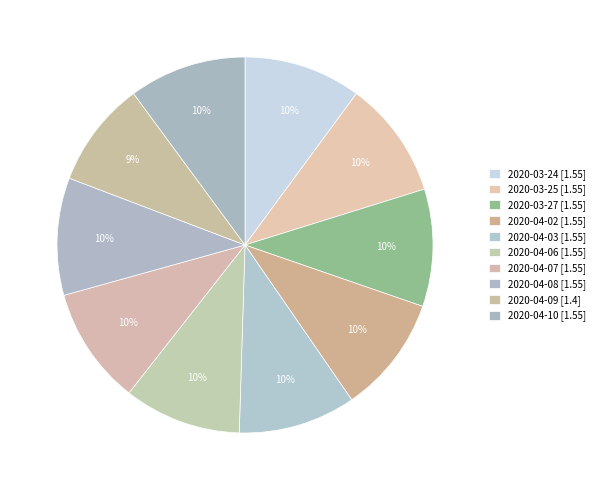

How many slices are in this pie chart?

10